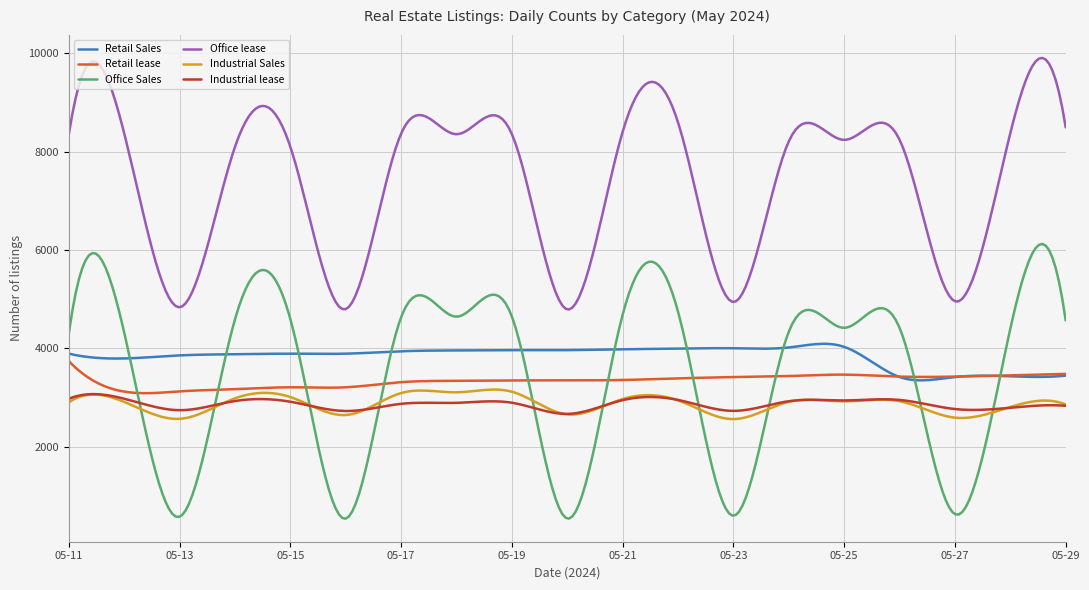

What is the greatest value displayed?

9903.1